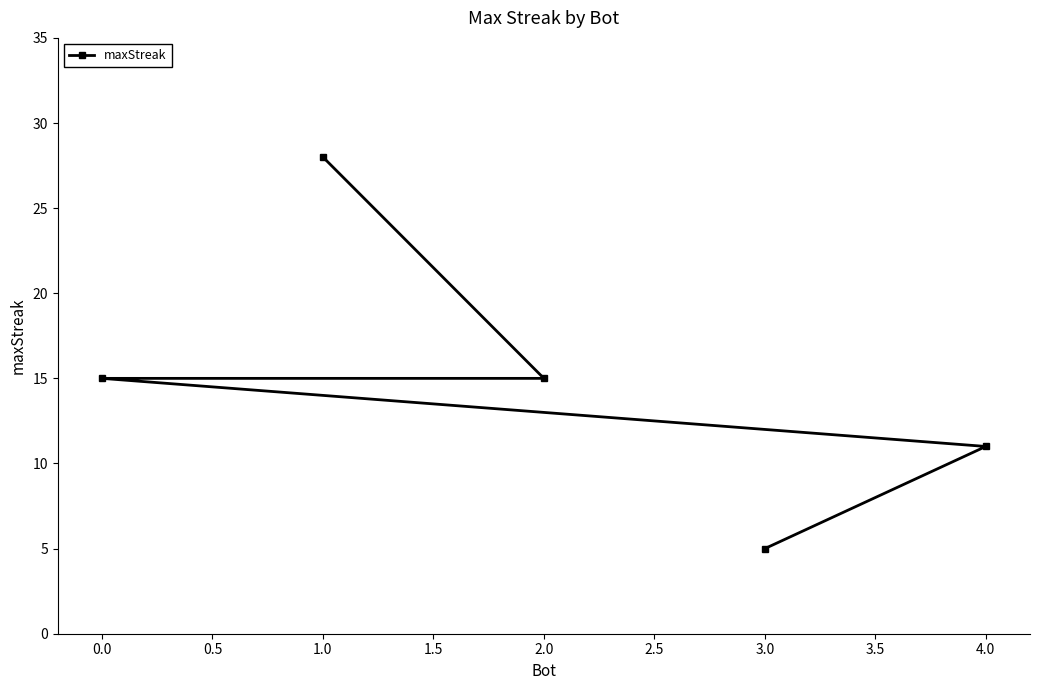

What is the smallest value displayed?

5